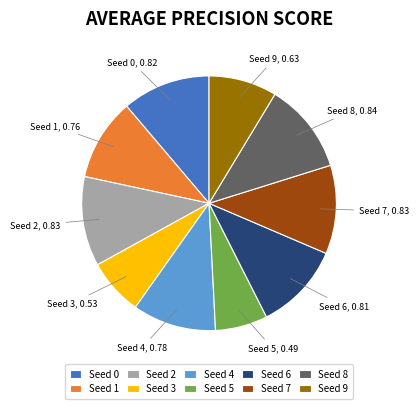

What is the smallest slice in the pie chart?

Seed 5